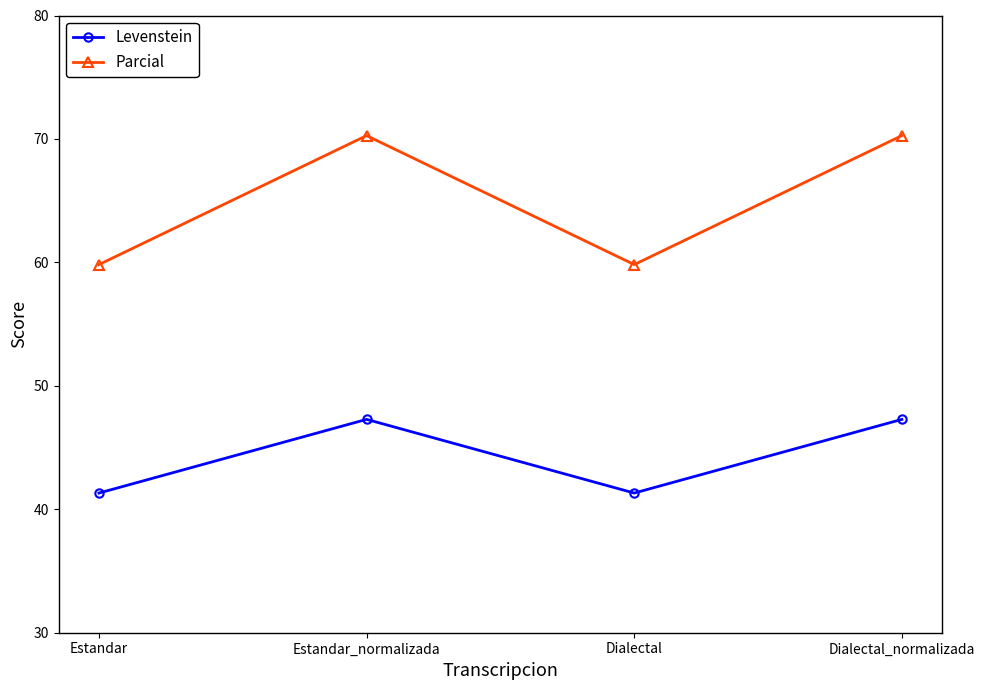

At which label does Levenstein first exceed 47?

Estandar_normalizada